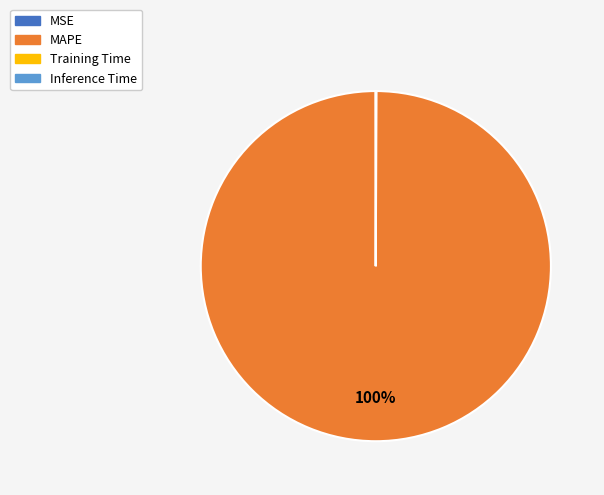

To the nearest percent, what is the average slice percentage?

25%